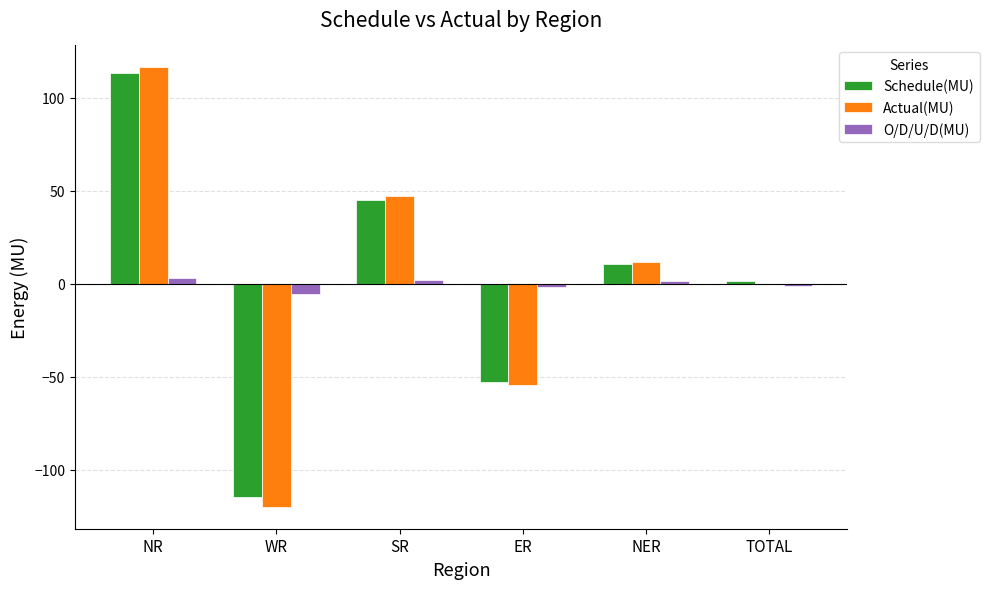

How many groups of bars are there?

6